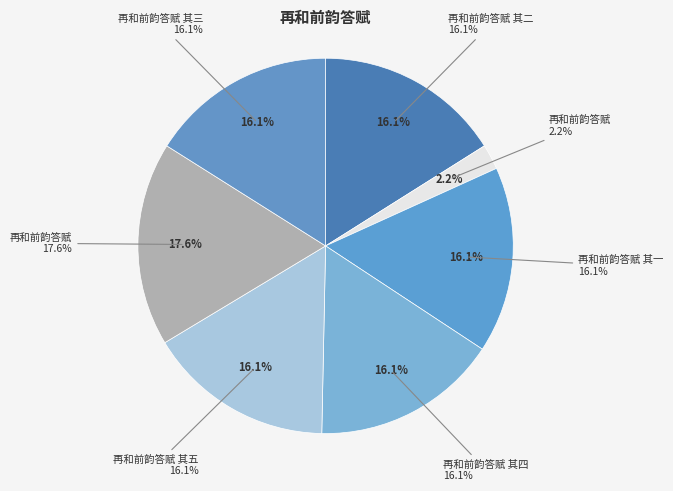

Rank the categories by value from lowest to highest.

再和前韵答赋, 再和前韵答赋 其五, 再和前韵答赋 其四, 再和前韵答赋 其三, 再和前韵答赋 其二, 再和前韵答赋 其一, 再和前韵答赋